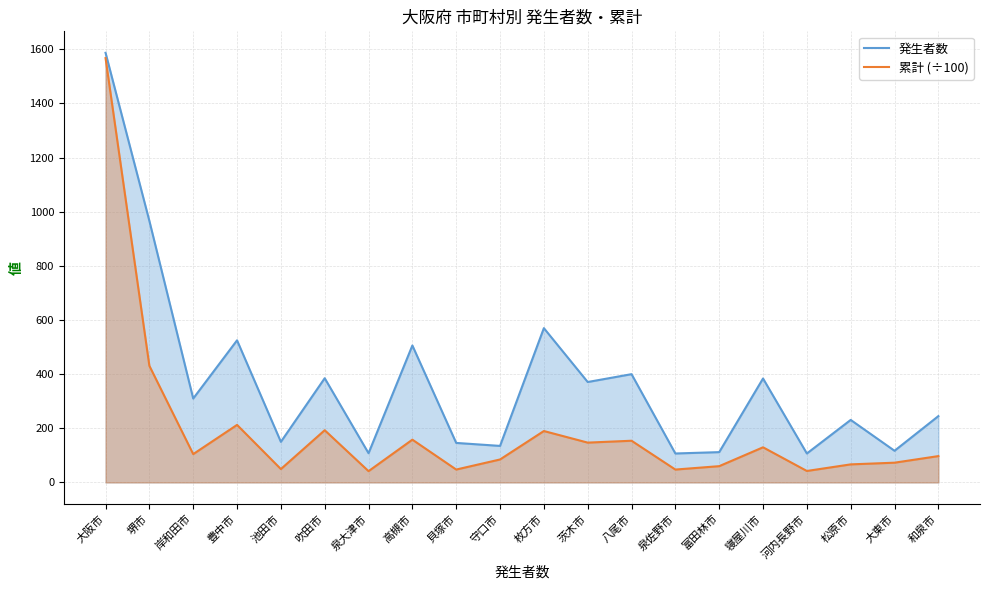

At which label does 発生者数 first exceed 310?

大阪市